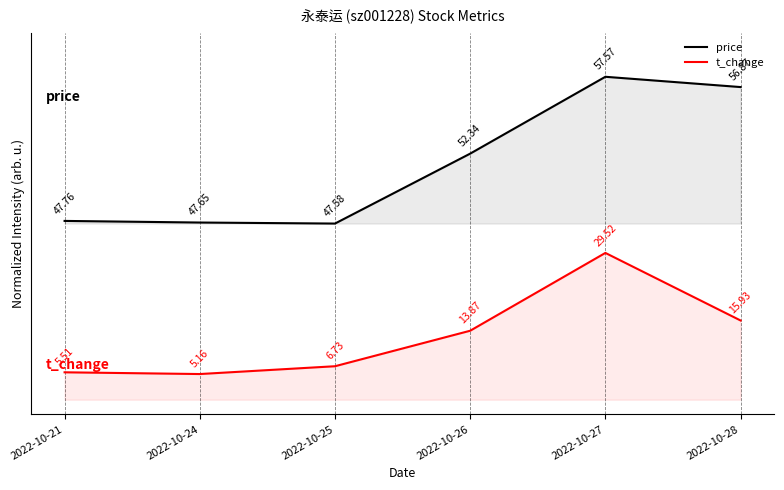

At which category is the sum across all series the highest?

2022-10-27